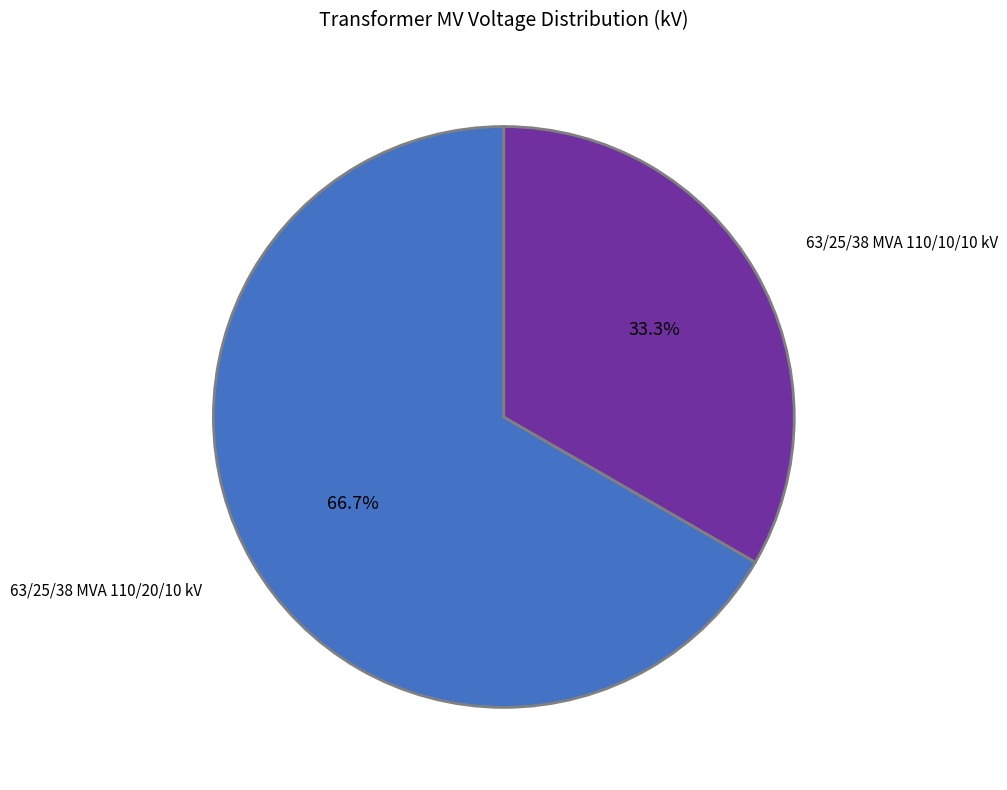

How many segments does this pie chart have?

2